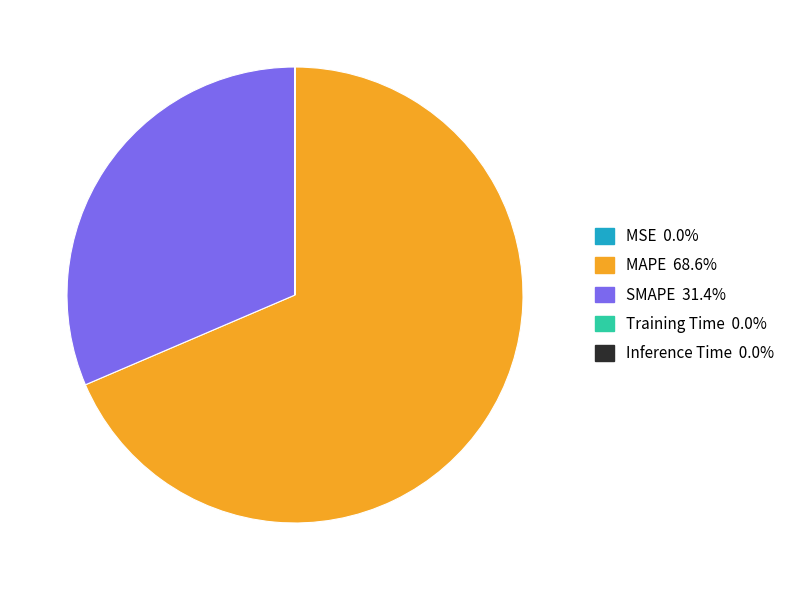

Which category accounts for the majority?

MAPE